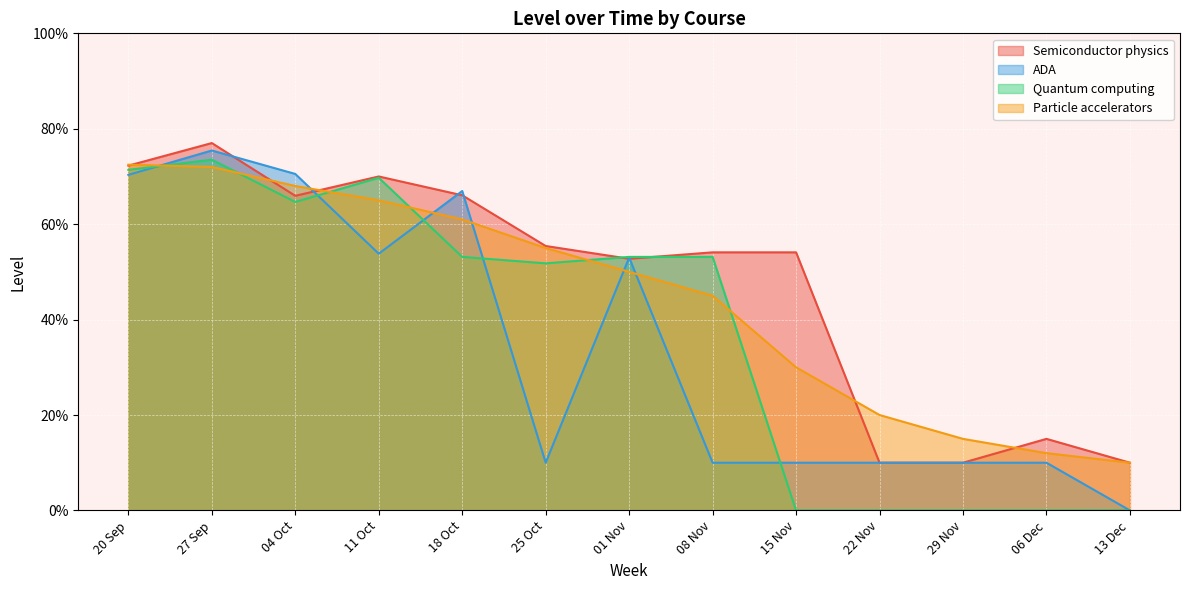

Reading left to right, what are all the values shown in this chart?

Semiconductor physics: 20 Sep=0.7	27 Sep=0.8	04 Oct=0.7	11 Oct=0.7	18 Oct=0.7	25 Oct=0.6	01 Nov=0.5	08 Nov=0.5	15 Nov=0.5	22 Nov=0.1	29 Nov=0.1	06 Dec=0.1	13 Dec=0.1
ADA: 20 Sep=0.7	27 Sep=0.8	04 Oct=0.7	11 Oct=0.5	18 Oct=0.7	25 Oct=0.1	01 Nov=0.5	08 Nov=0.1	15 Nov=0.1	22 Nov=0.1	29 Nov=0.1	06 Dec=0.1	13 Dec=0.0
Quantum computing: 20 Sep=0.7	27 Sep=0.7	04 Oct=0.6	11 Oct=0.7	18 Oct=0.5	25 Oct=0.5	01 Nov=0.5	08 Nov=0.5	15 Nov=0.0	22 Nov=0.0	29 Nov=0.0	06 Dec=0.0	13 Dec=0.0
Particle accelerators: 20 Sep=0.7	27 Sep=0.7	04 Oct=0.7	11 Oct=0.7	18 Oct=0.6	25 Oct=0.6	01 Nov=0.5	08 Nov=0.5	15 Nov=0.3	22 Nov=0.2	29 Nov=0.1	06 Dec=0.1	13 Dec=0.1